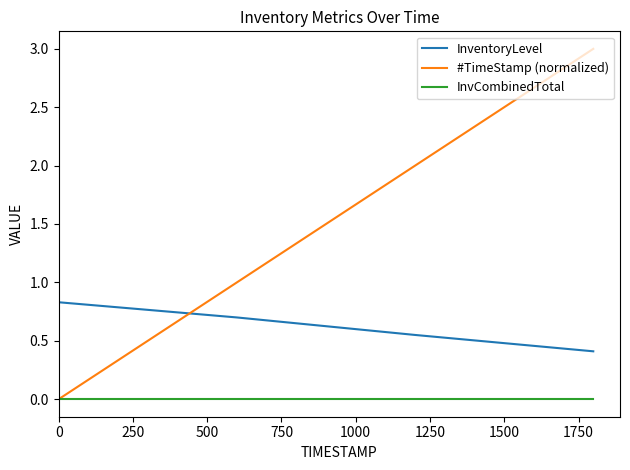

Which series has the largest range (max minus min)?

#TimeStamp (normalized)